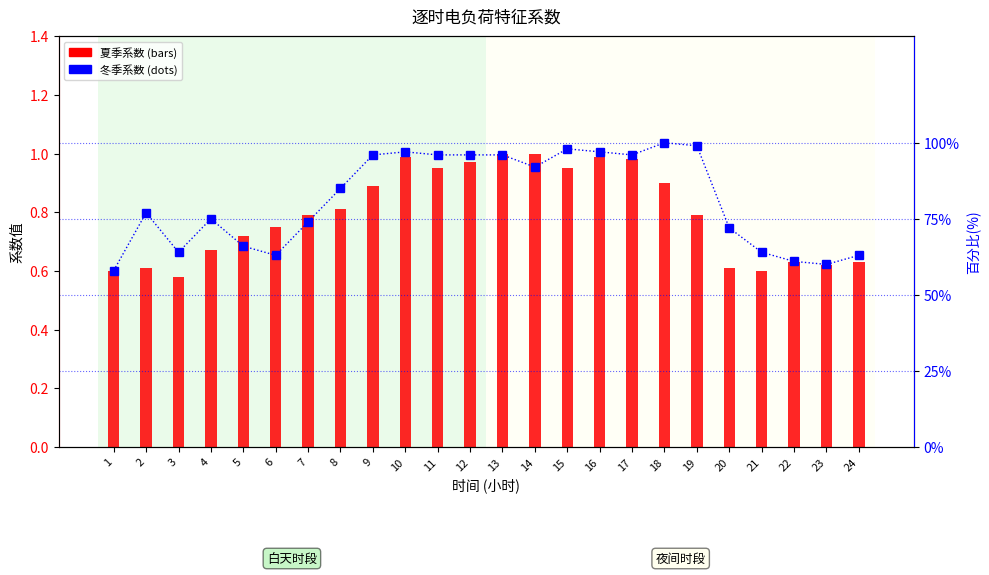

Is the value of 冬季系数 at 24 greater than the value of 夏季系数 at 7?

No